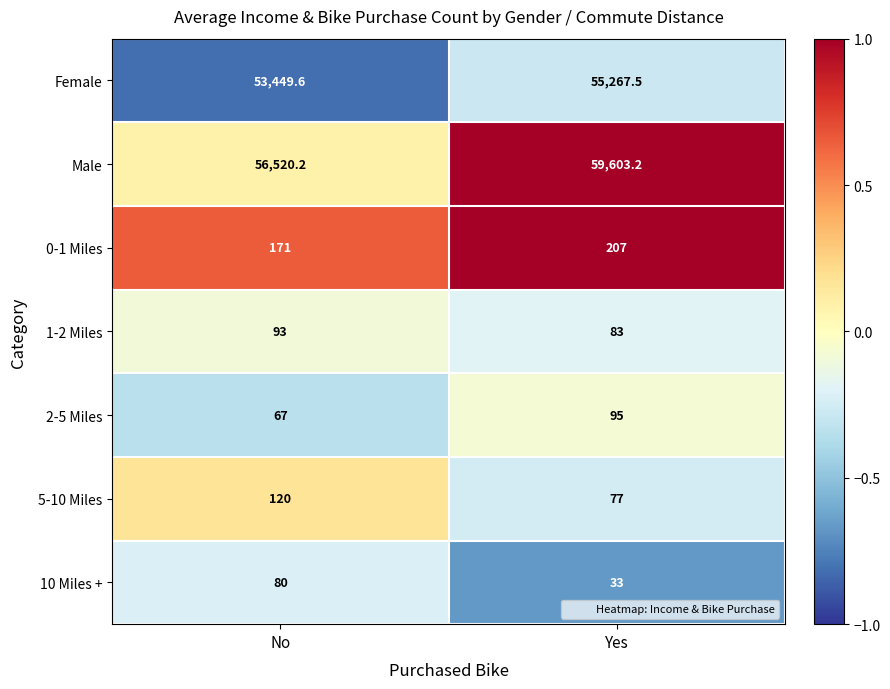

Reading left to right, transcribe all the data shown in this chart.

Female: 53449.6	55267.5
Male: 56520.2	59603.2
0-1 Miles: 171.0	207.0
1-2 Miles: 93.0	83.0
2-5 Miles: 67.0	95.0
5-10 Miles: 120.0	77.0
10 Miles +: 80.0	33.0